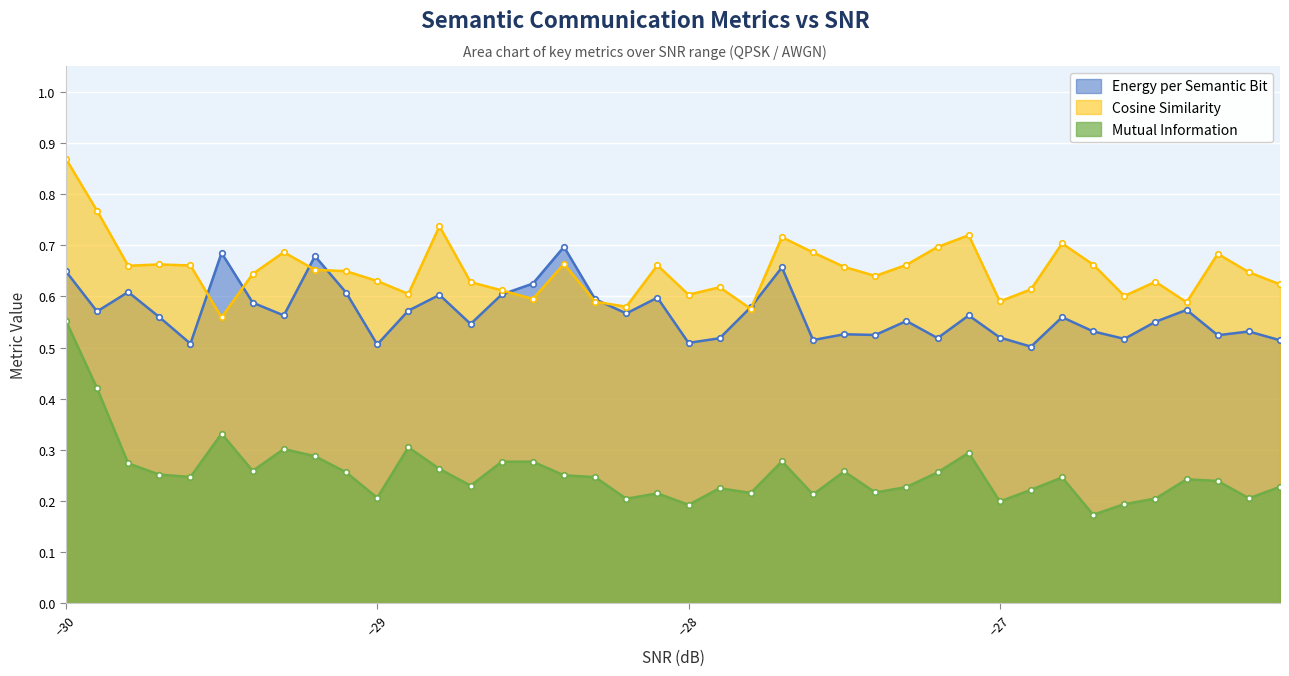

Which series has the largest total across all categories?

Cosine Similarity